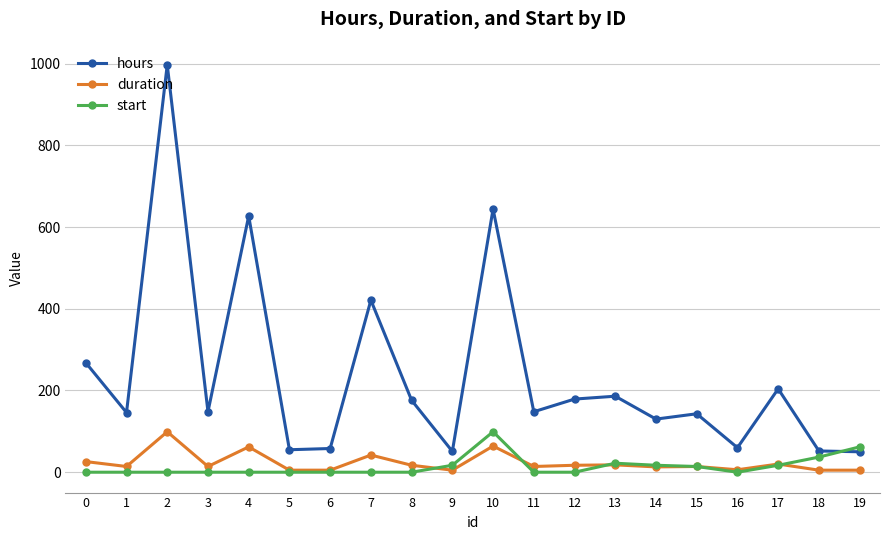

At which category does hours reach its first local peak?

2